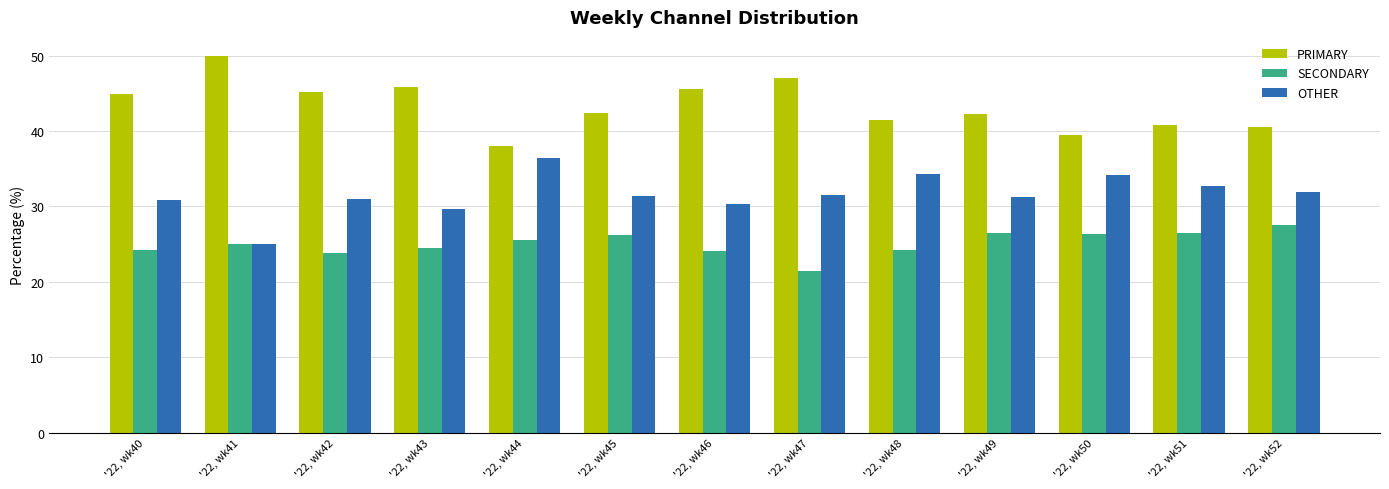

Which category has the highest value in the OTHER series?

'22, wk44